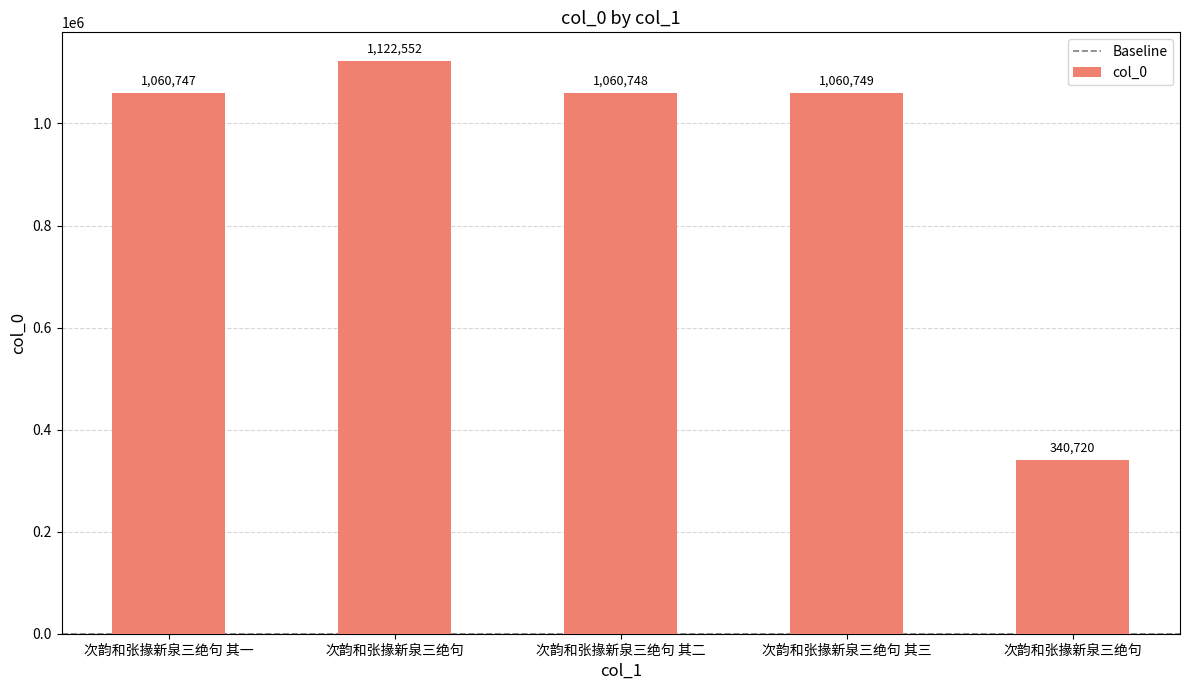

Are the bars horizontal?

No